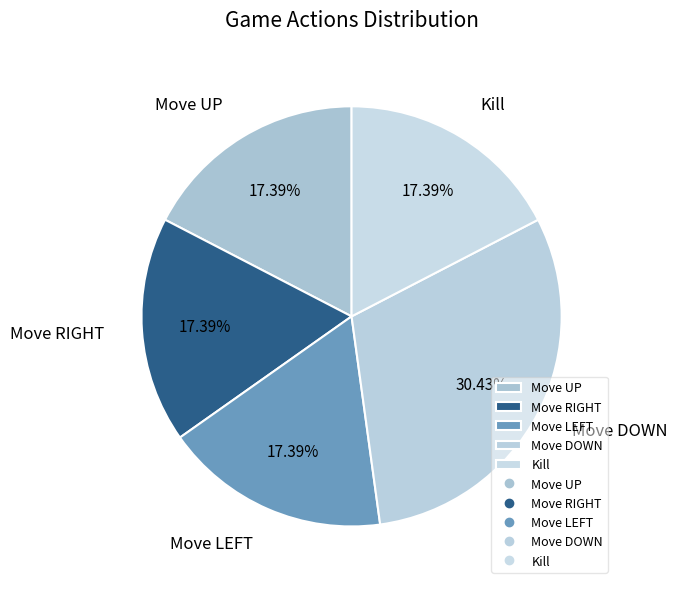

Which slice is the largest?

Move DOWN